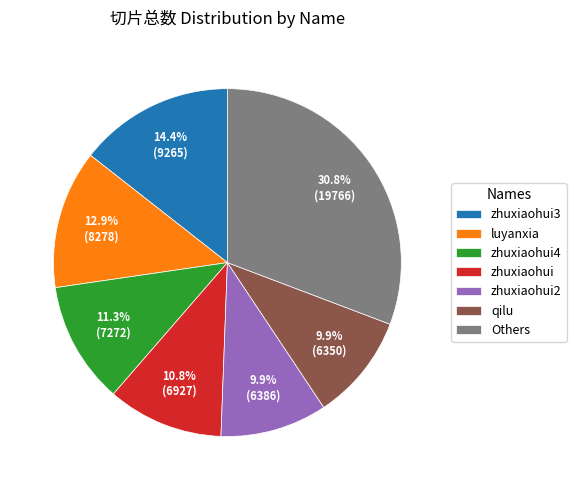

Is zhuxiaohui2 the majority of the pie?

No